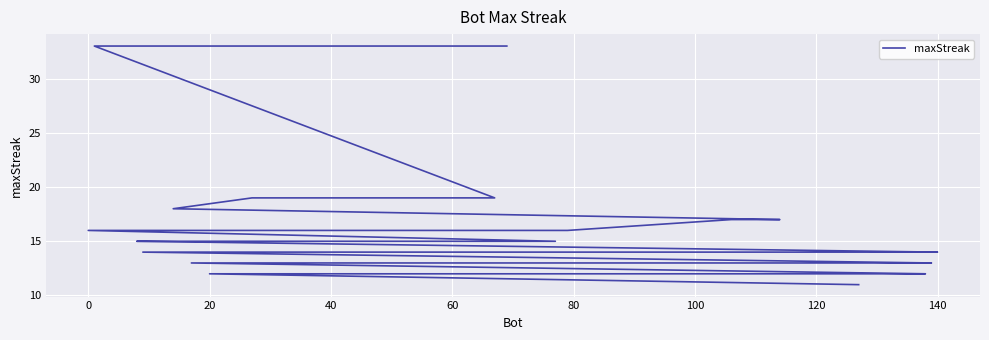

How many lines are shown in the chart?

1